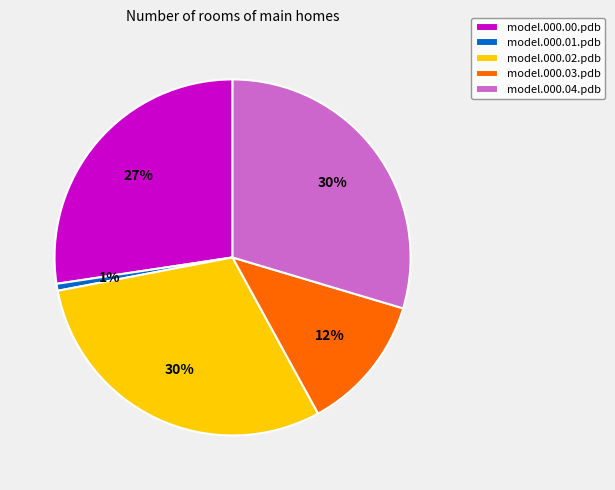

How many segments does this pie chart have?

5